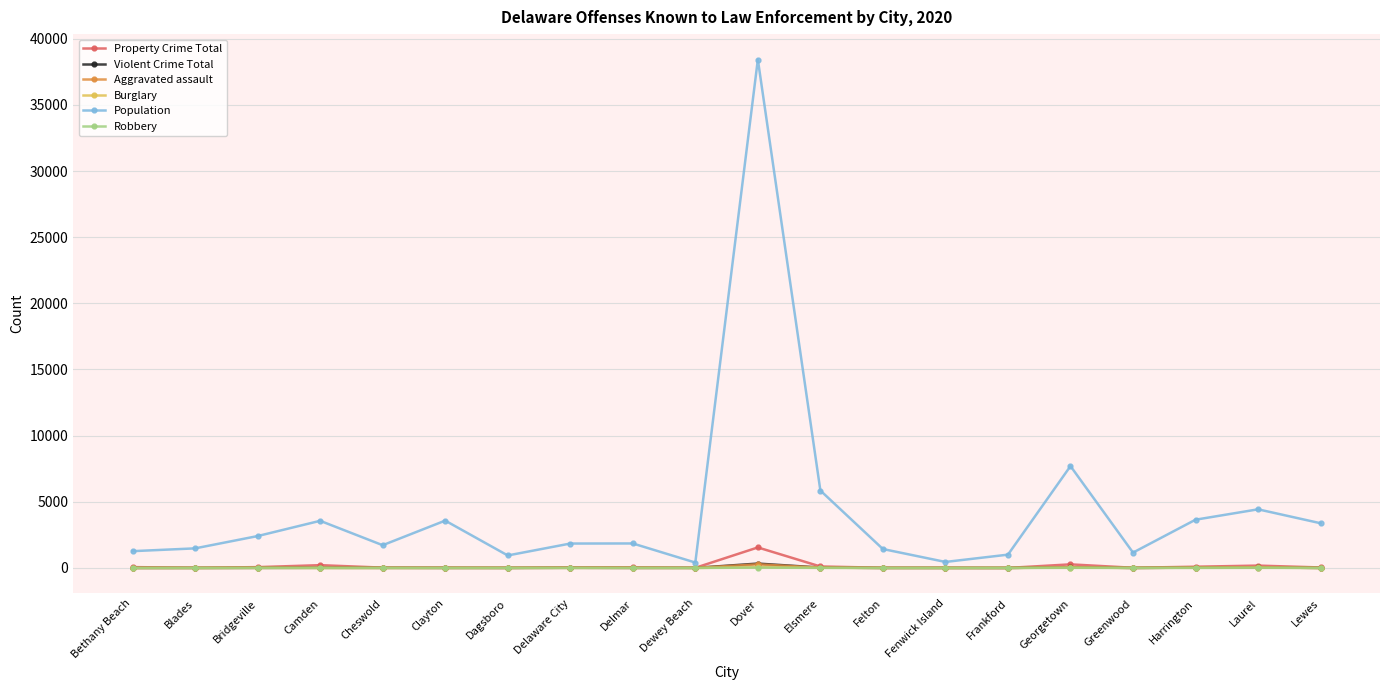

Is it true that Violent Crime Total equals 0 at Fenwick Island?

True